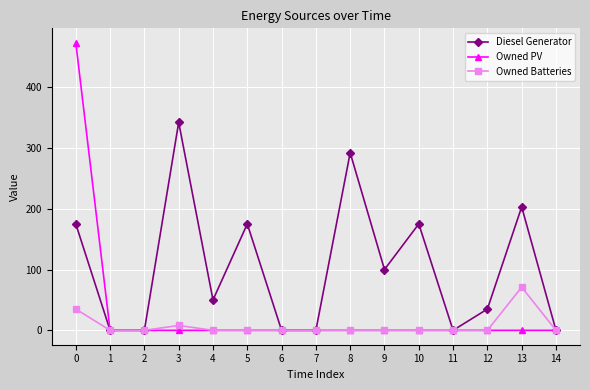

At which label does Owned Batteries reach its peak?

13